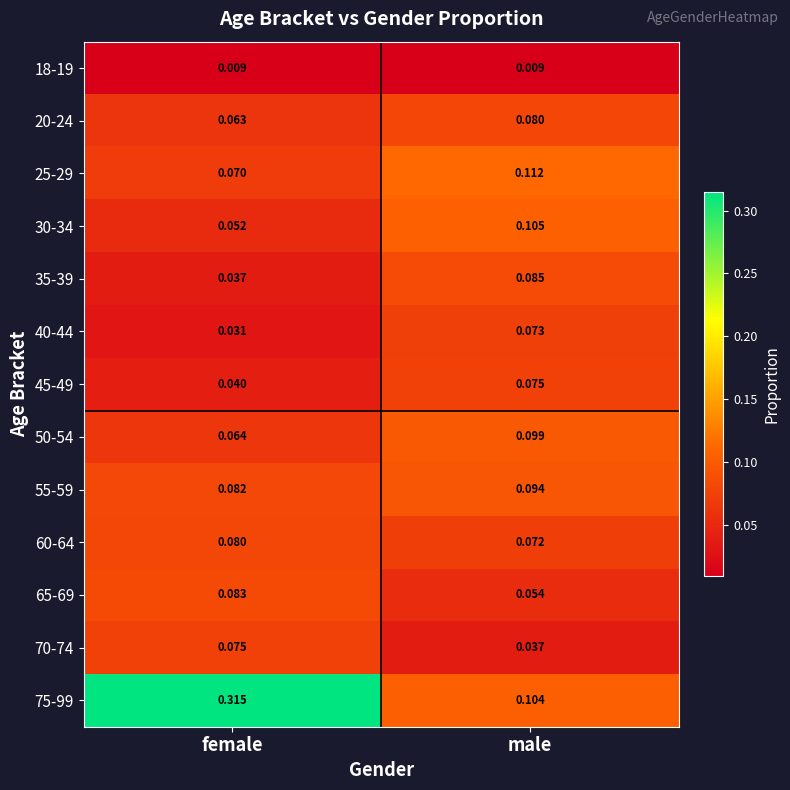

Which series has the widest spread of values?

75-99